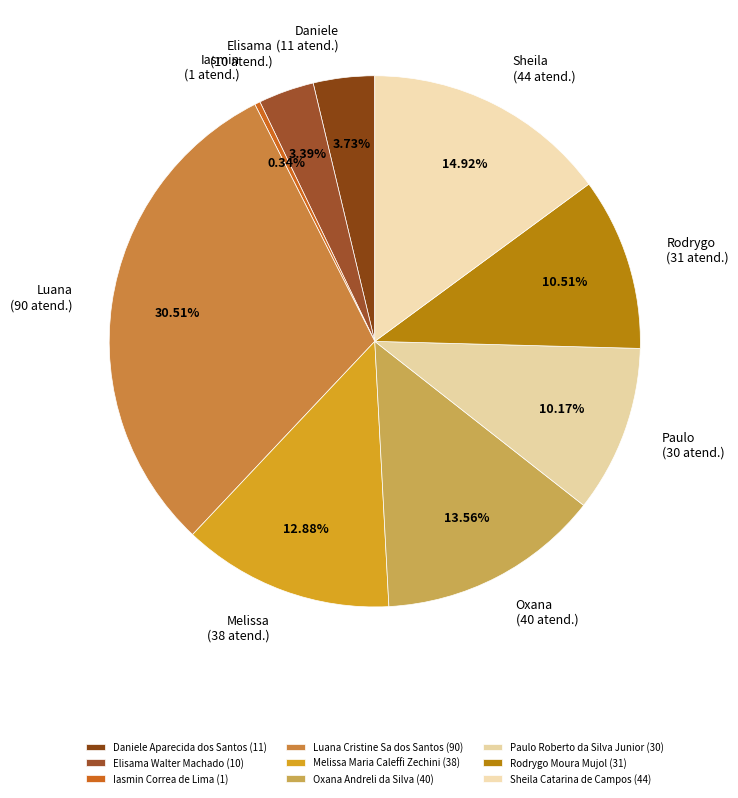

How many segments does this pie chart have?

9